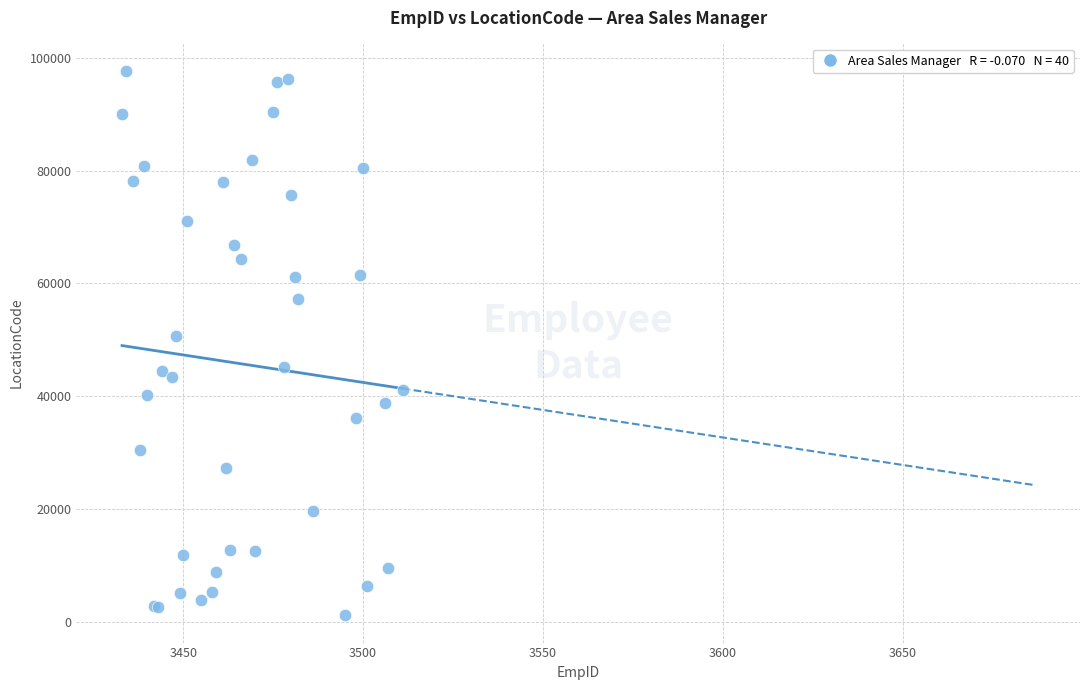

What Y value in the scatter plot is closest to 49435?

50705